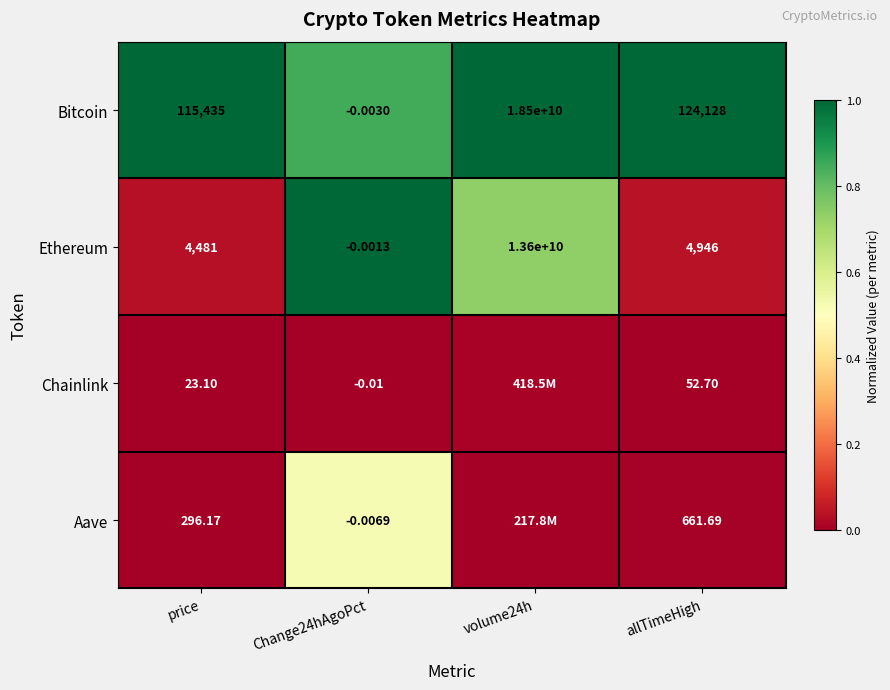

Which has a higher value, volume24h or allTimeHigh?

volume24h